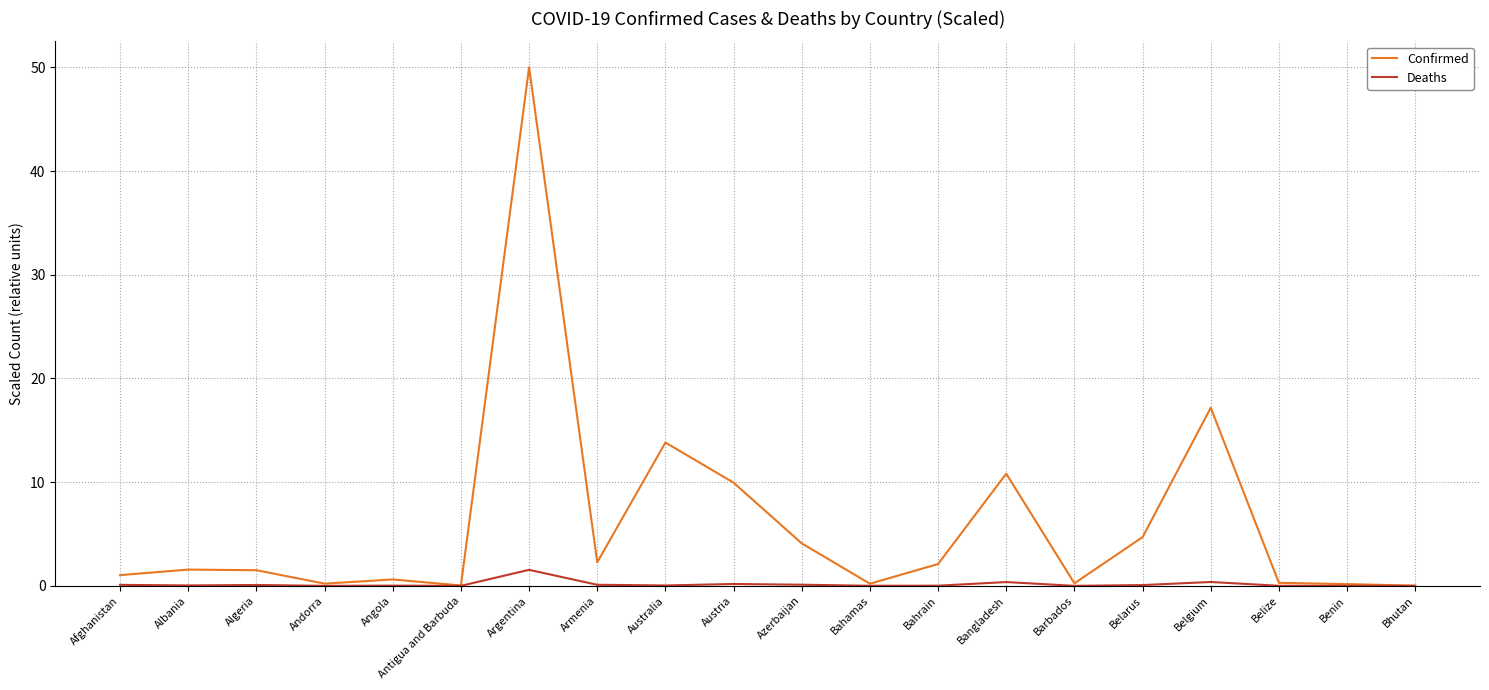

Which series has the widest spread of values?

Confirmed